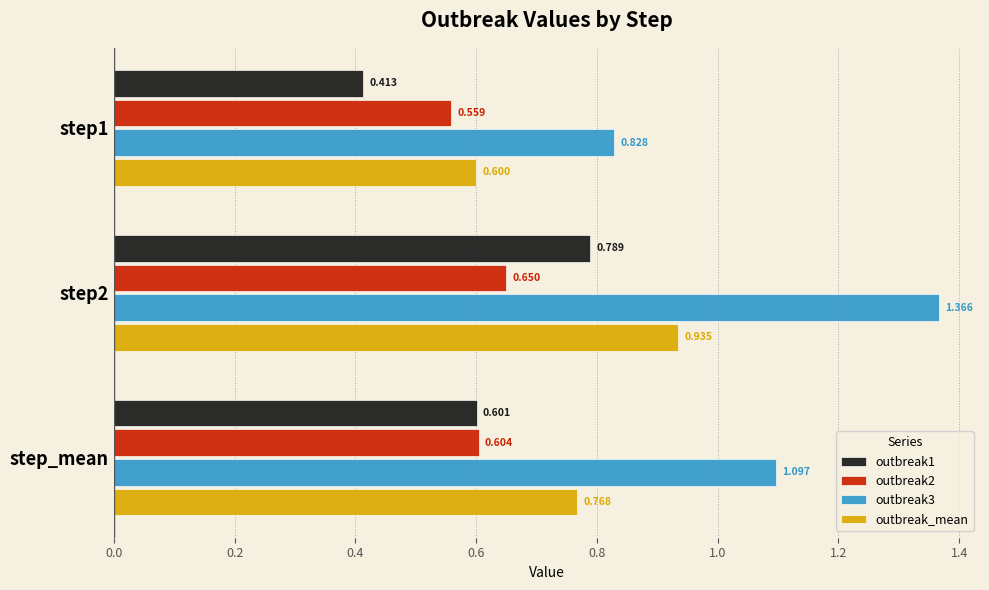

At which label is outbreak3 closest to 1?

step_mean